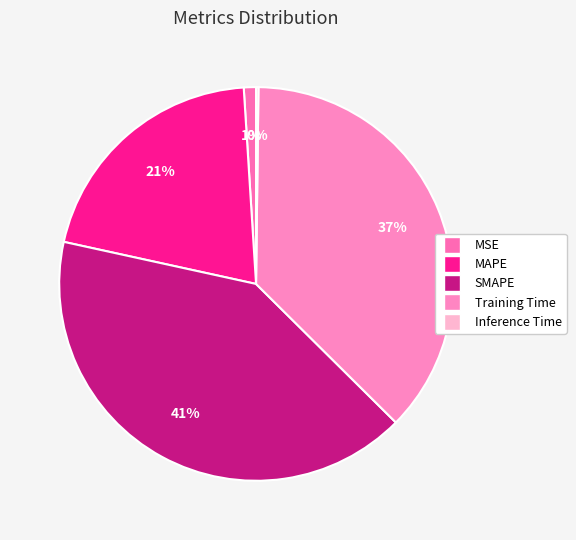

To the nearest percent, what portion does Training Time represent?

37%